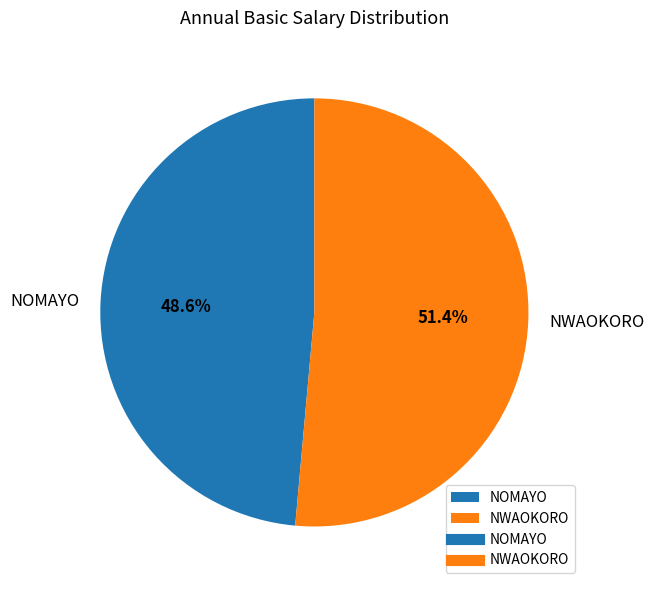

Which slice represents more than half of the pie?

NWAOKORO